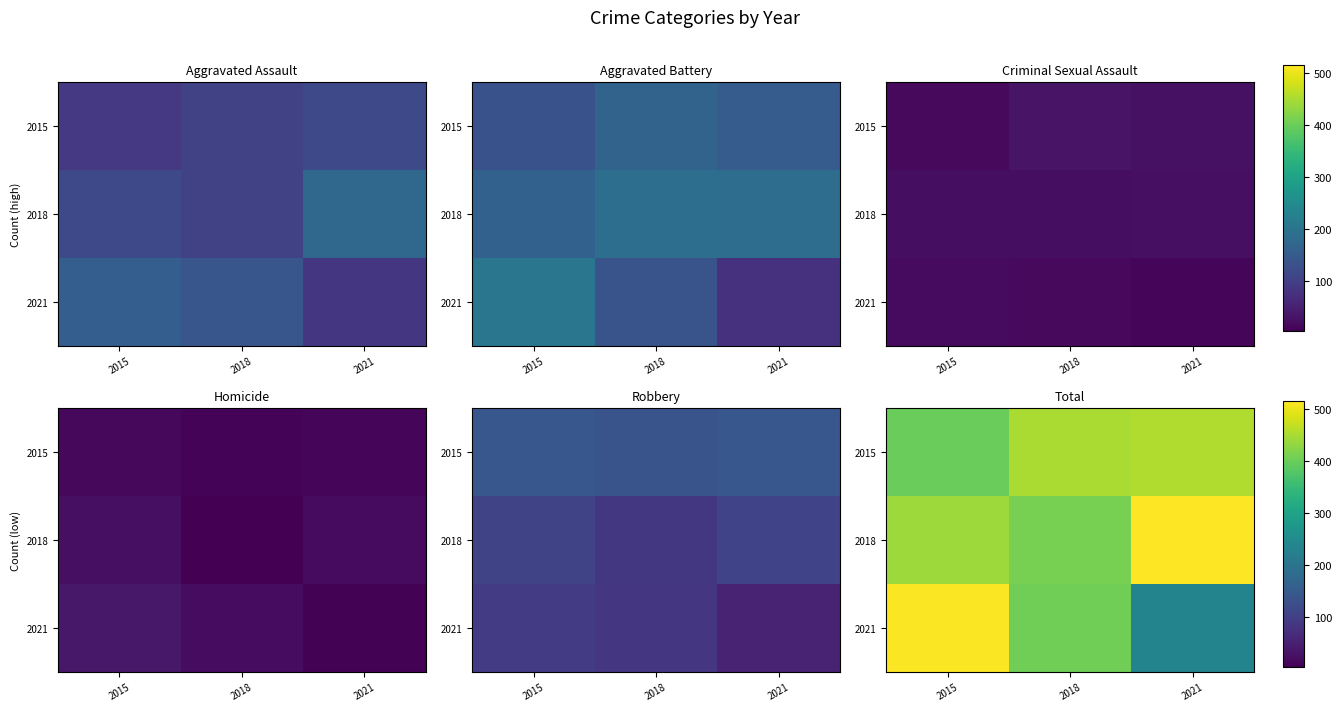

The 2015 series shows 636 at 2018. True or false?

False